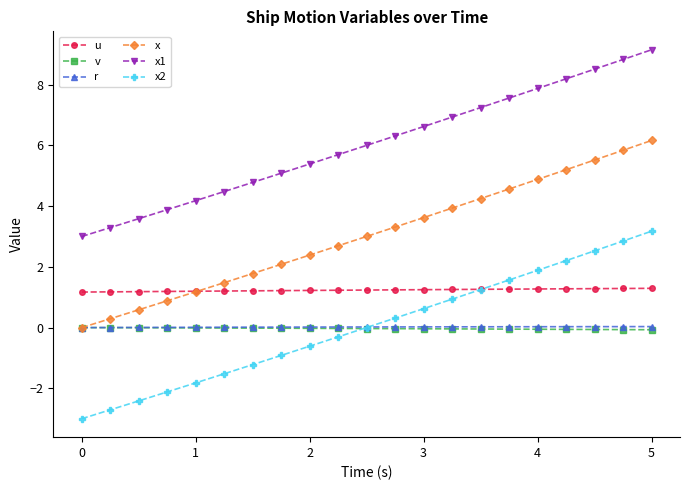

Which series has the widest spread of values?

x2